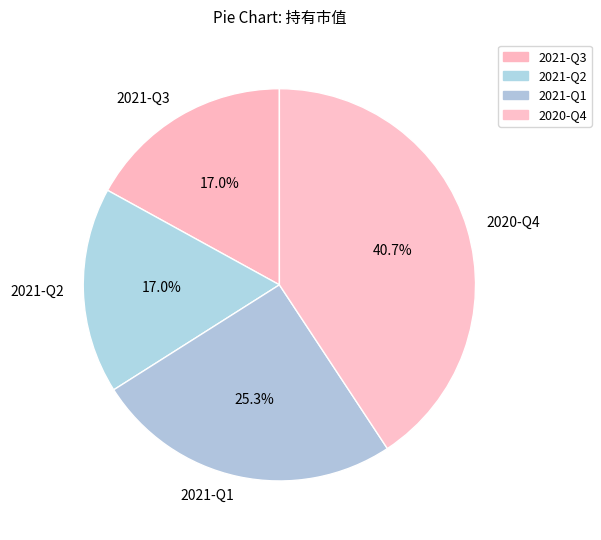

Is the sum of 2021-Q2 and 2021-Q3 greater than half?

No